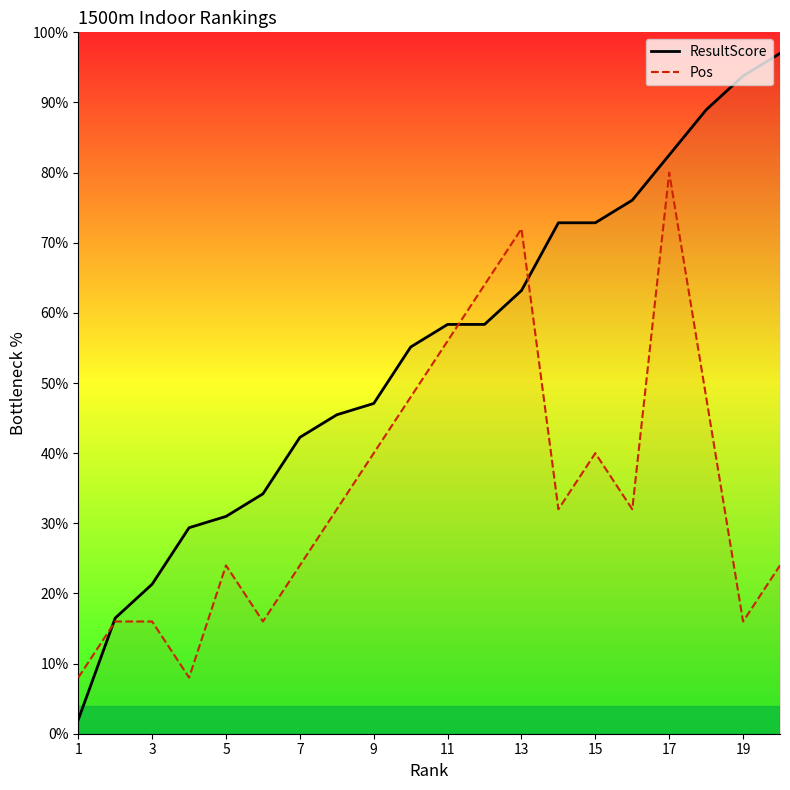

How many lines are shown in the chart?

2